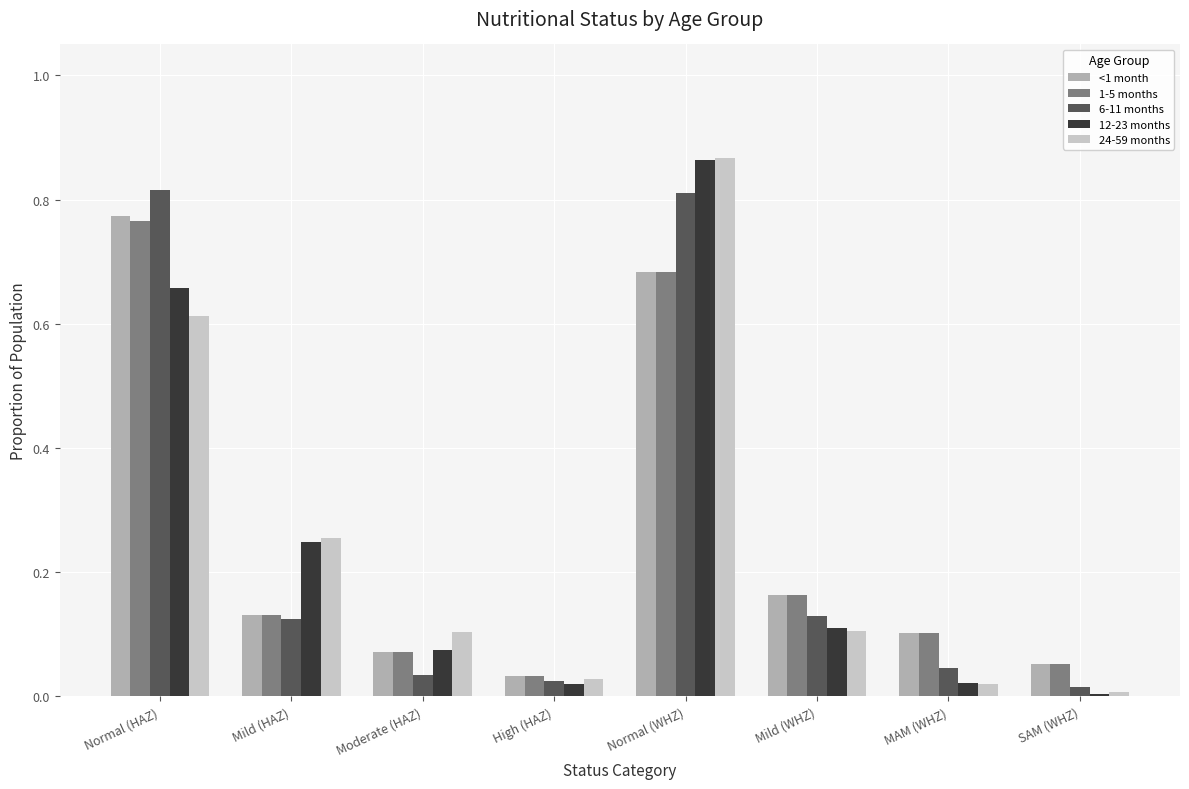

The value of 12-23 months at Mild (WHZ) is 0.1. True or false?

True